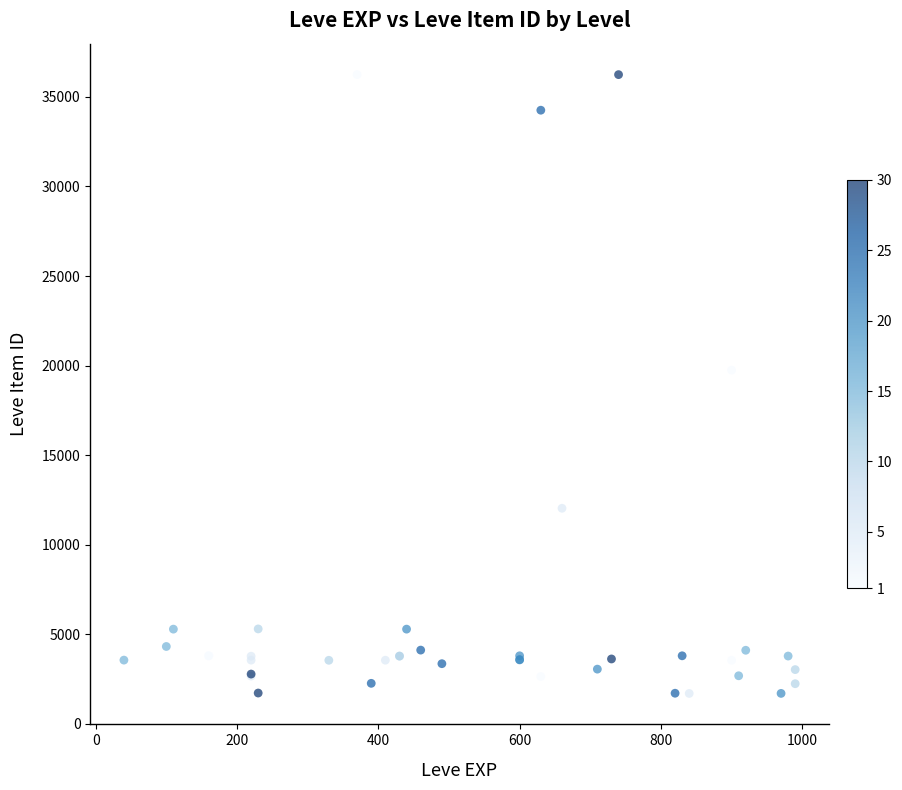

What Y value in the scatter plot is closest to 18967?

19744